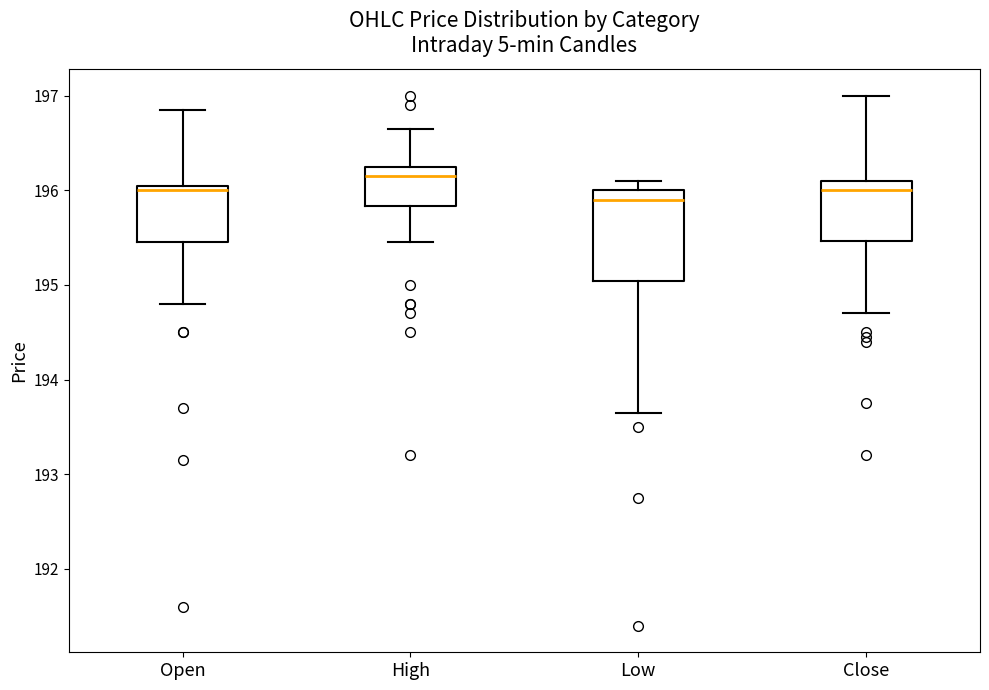

Where does the upper whisker of the box for Open end on the y-axis? The values are not printed on the chart, so give them approximately, as read against the axis.

196.9